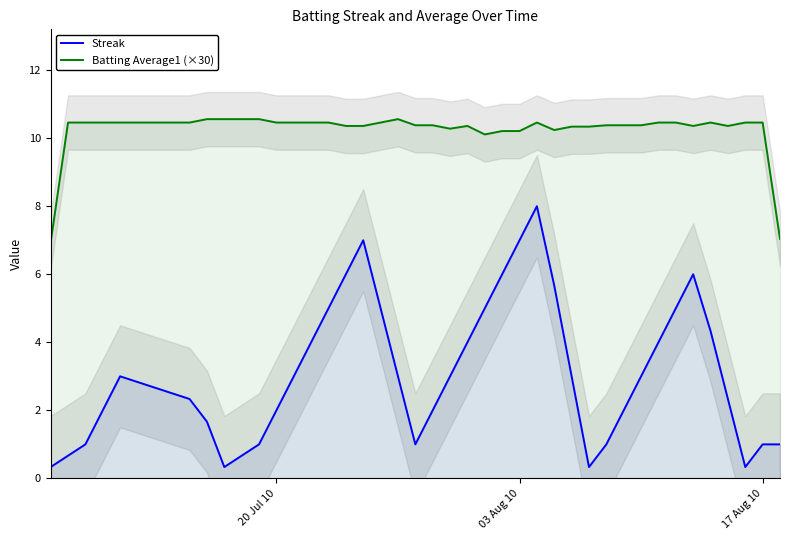

What is the lowest value of the Batting Average1 (×30) series?

6.9